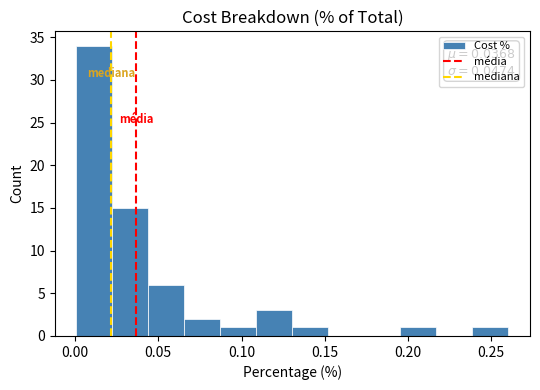

Over which range of the x-axis is the bar tallest?

0.000 to 0.020